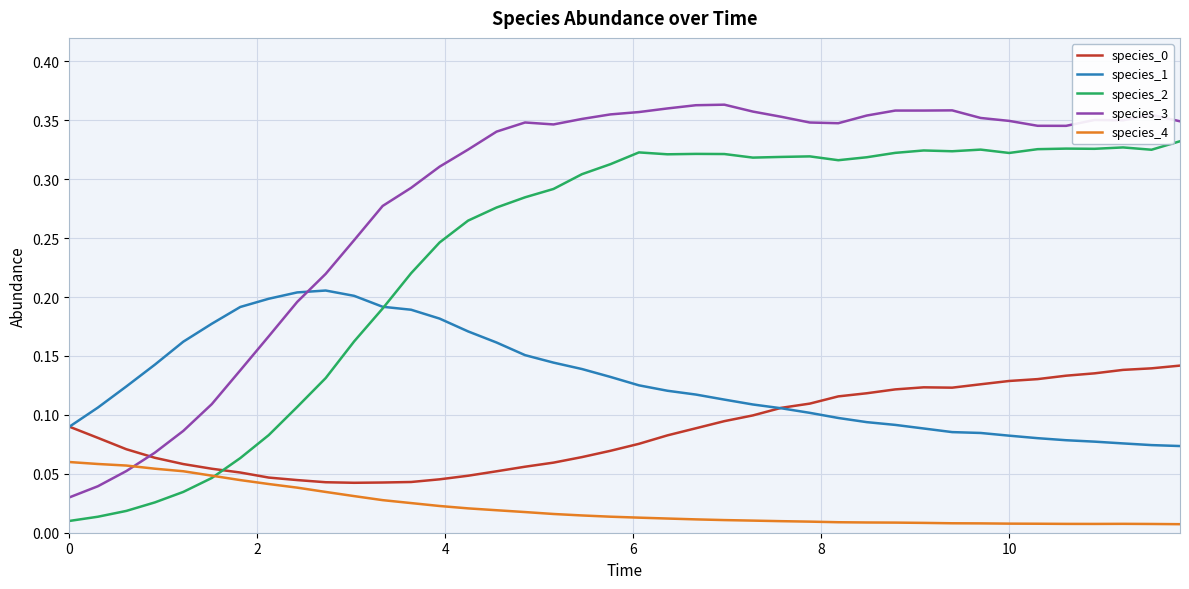

Which series has the widest spread of values?

species_3